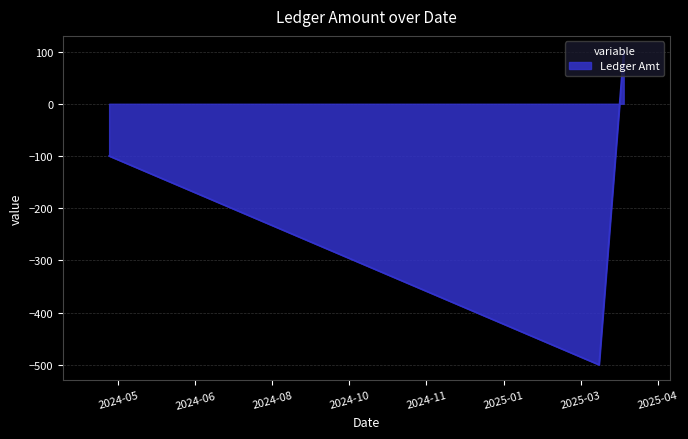

What is the maximum value shown in the chart?

100